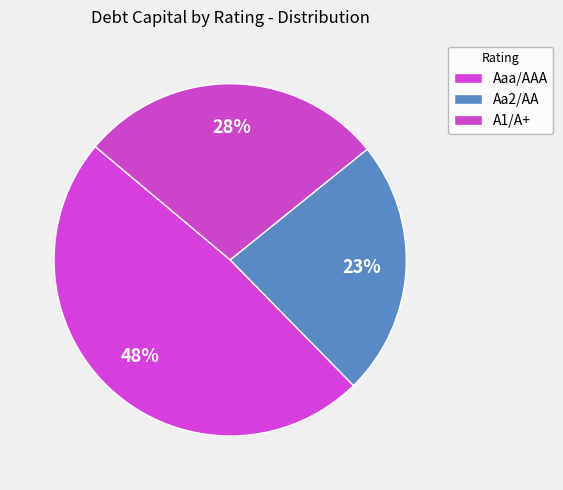

To the nearest percent, what is the average slice percentage?

33%